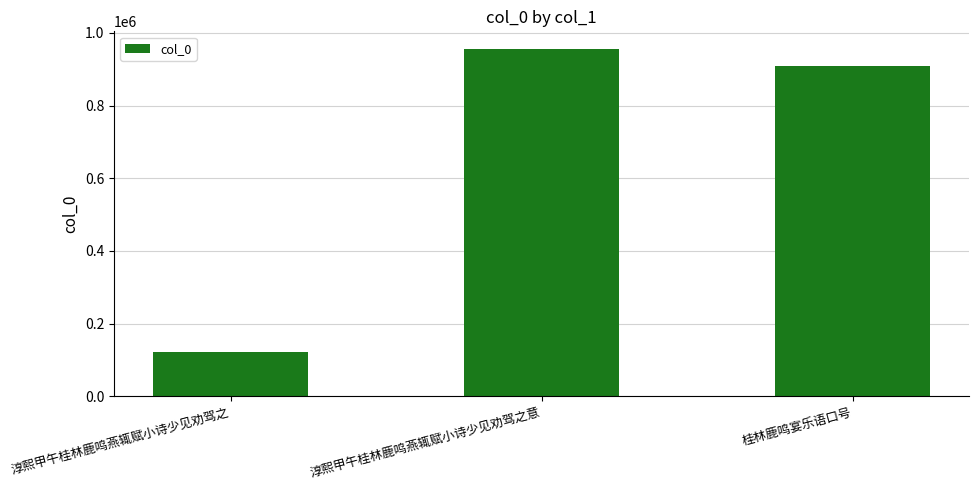

Reading left to right, what are all the values shown in this chart?

122430	956724	909314